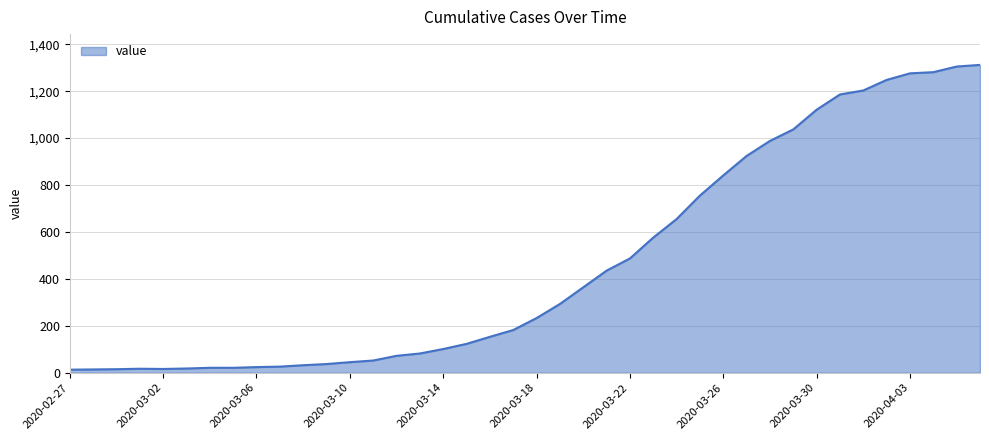

What is the difference between the maximum and minimum values?

1299